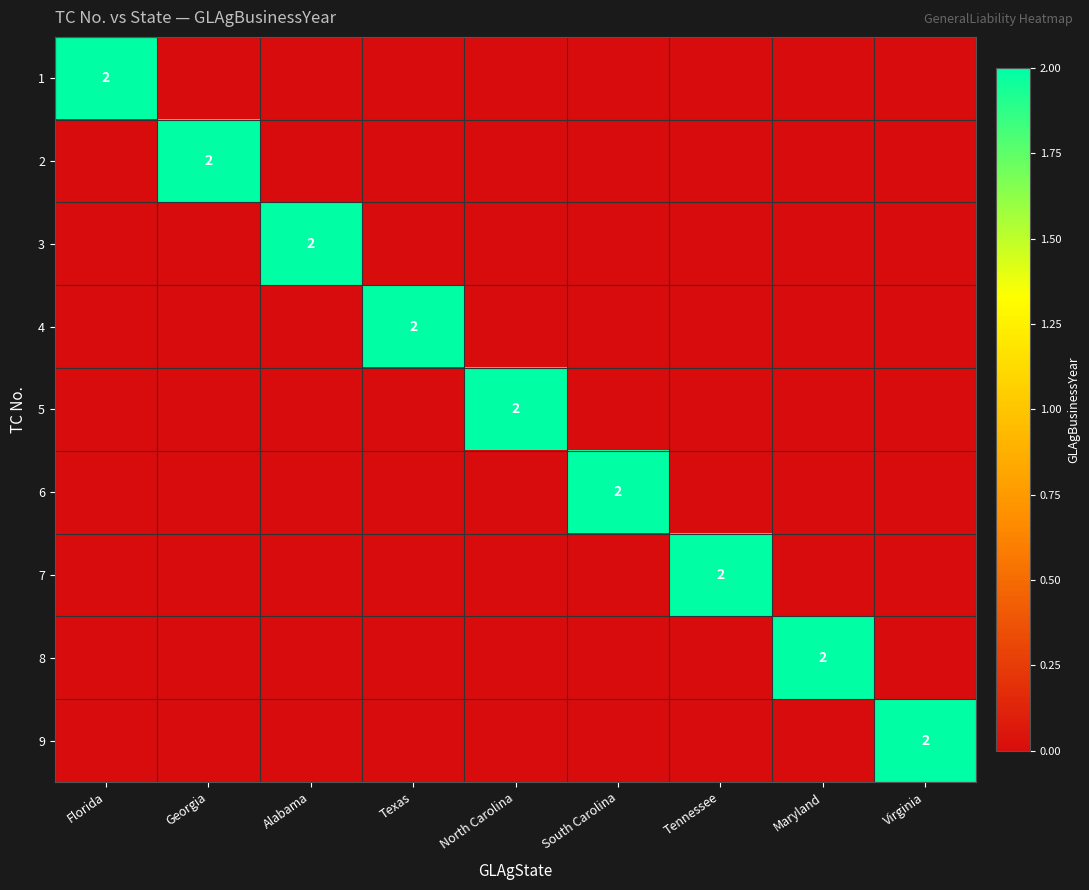

At which category is the sum across all series the highest?

Florida